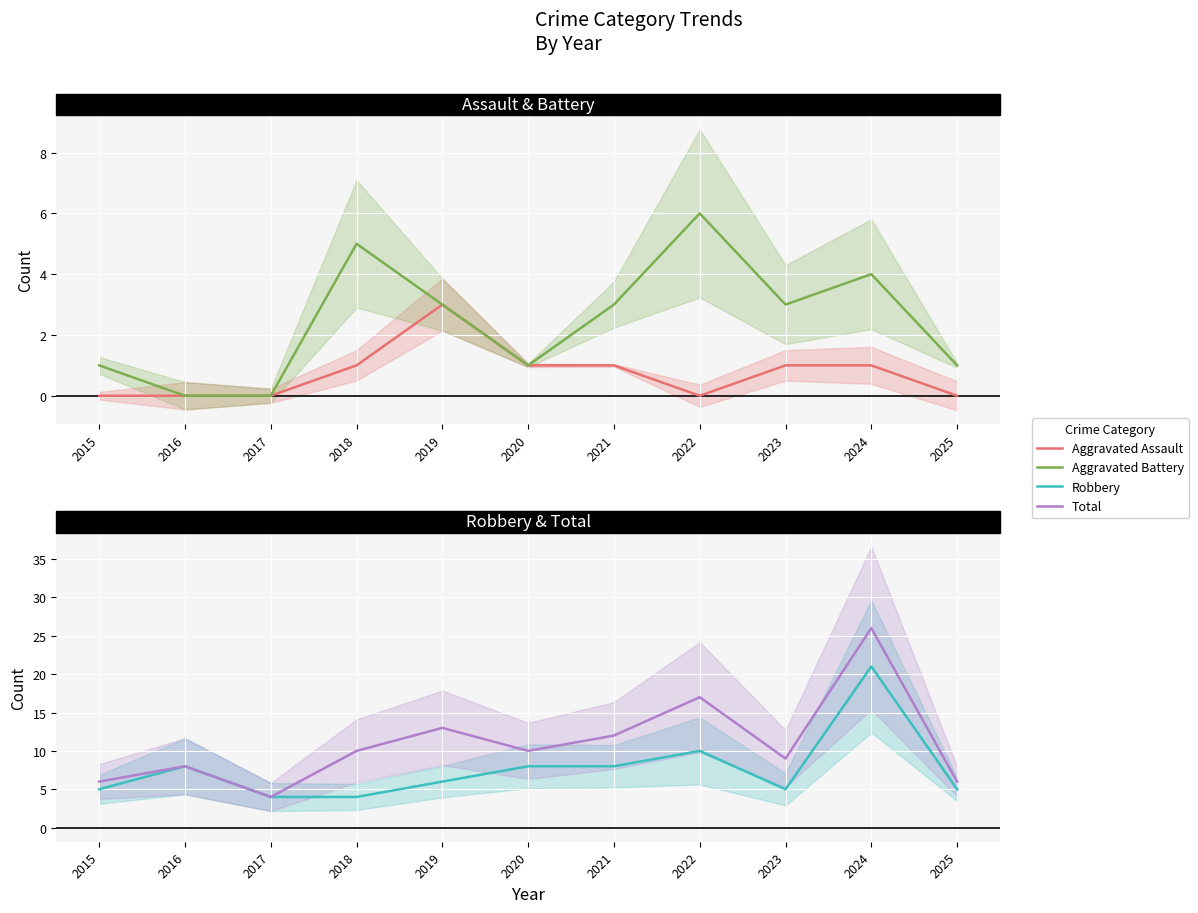

Which series has the largest range (max minus min)?

Total